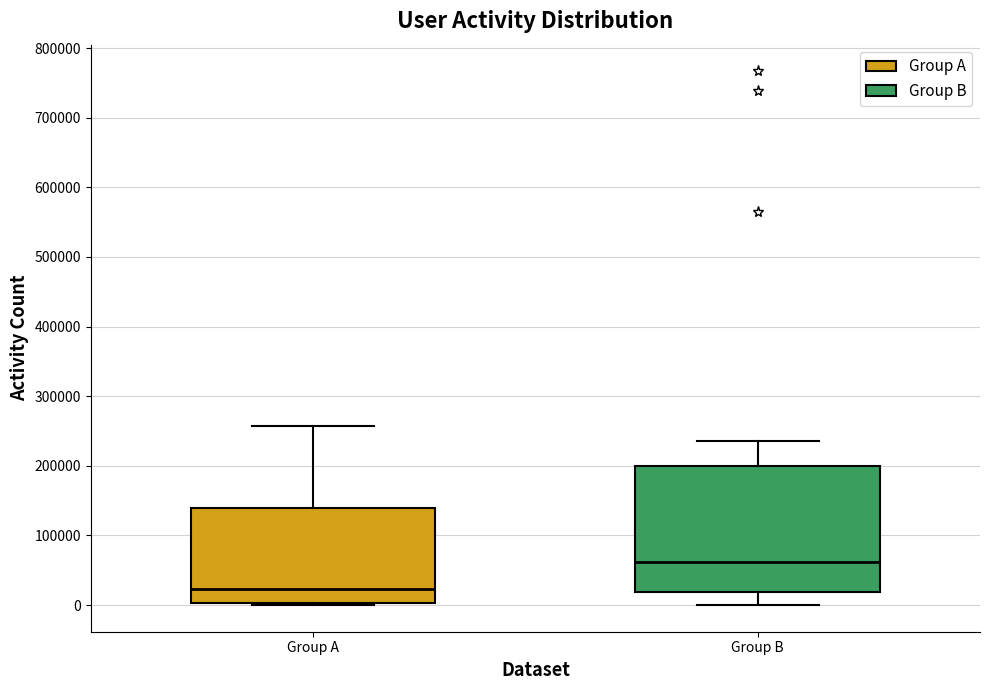

Reading left to right, read every box against the y-axis: the position of its median line, the range the box covers, and the ends of its whiskers. The values are not printed on the chart, so give them approximately, as read against the axis.

Group A: median 20000, box 0 to 140000, whiskers 0 (just below the box's lower edge) to 260000
Group B: median 60000, box 20000 to 200000, whiskers 0 to 240000